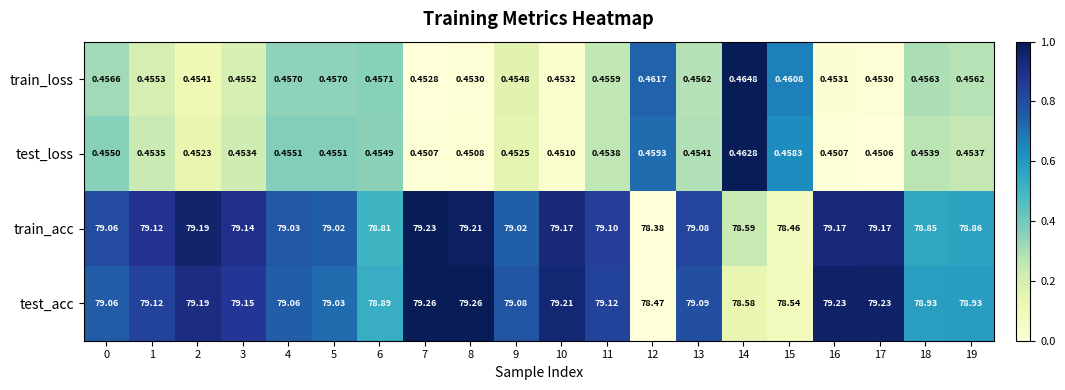

Rank the series by their maximum value, from highest to lowest.

test_acc, train_acc, train_loss, test_loss